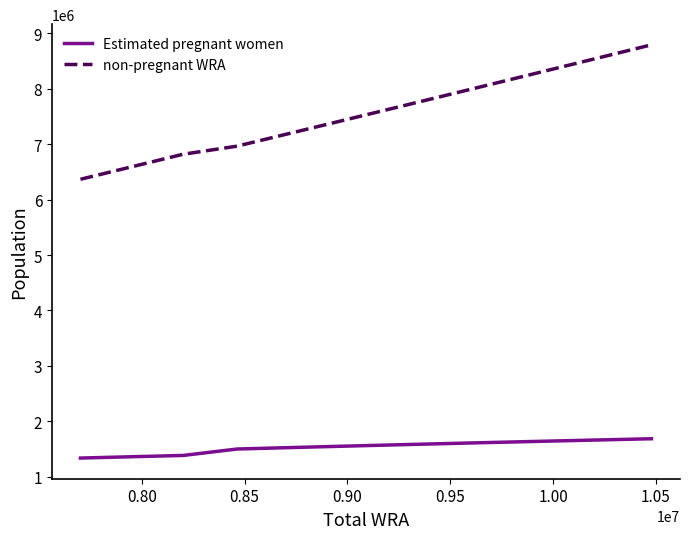

Is this an area chart (filled region under the line)?

No